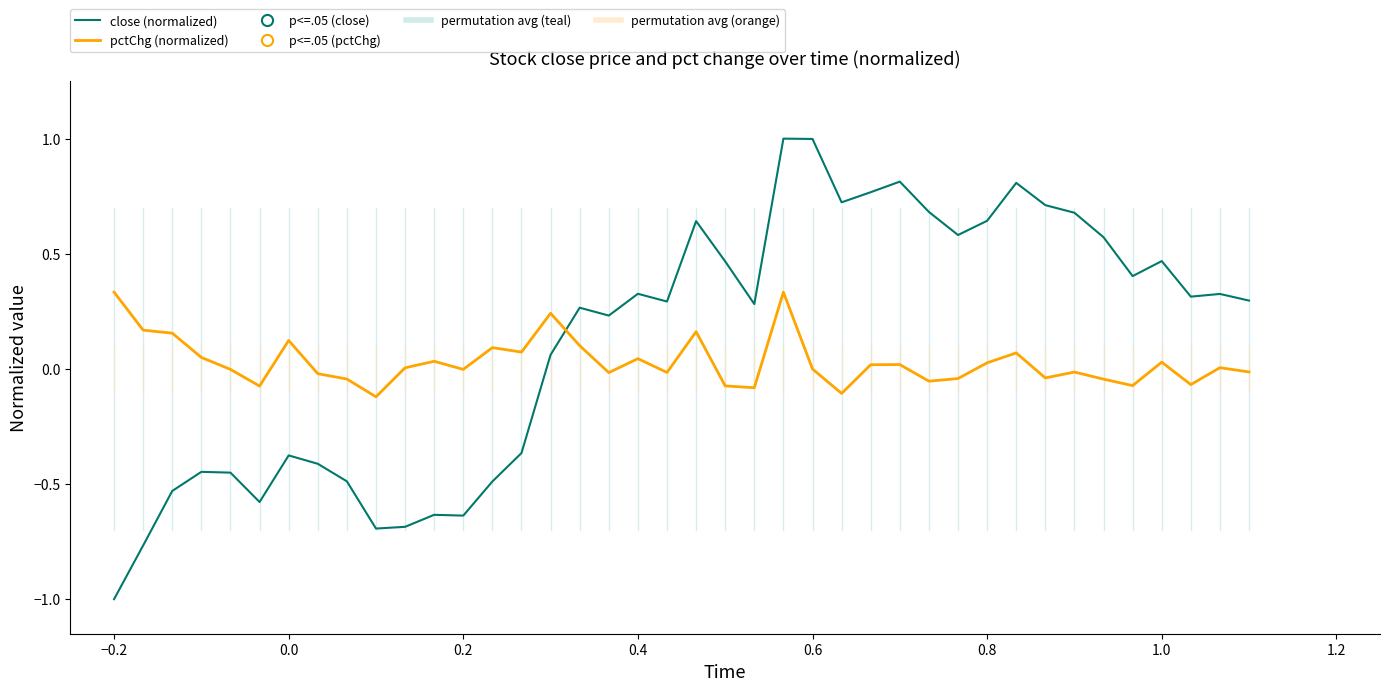

Rank the series by their maximum value, from highest to lowest.

close (normalized), pctChg (normalized)